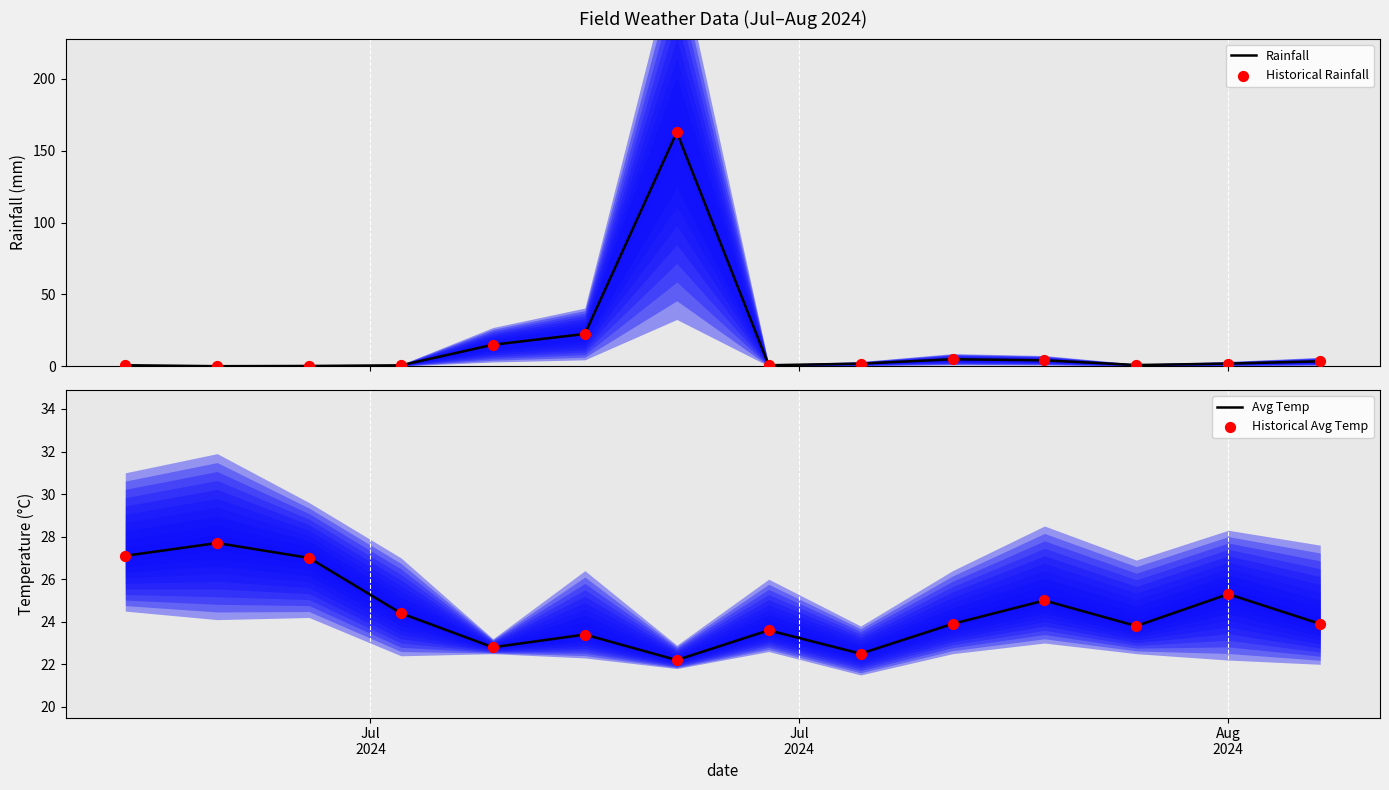

Which series reaches the maximum Y coordinate?

Rainfall